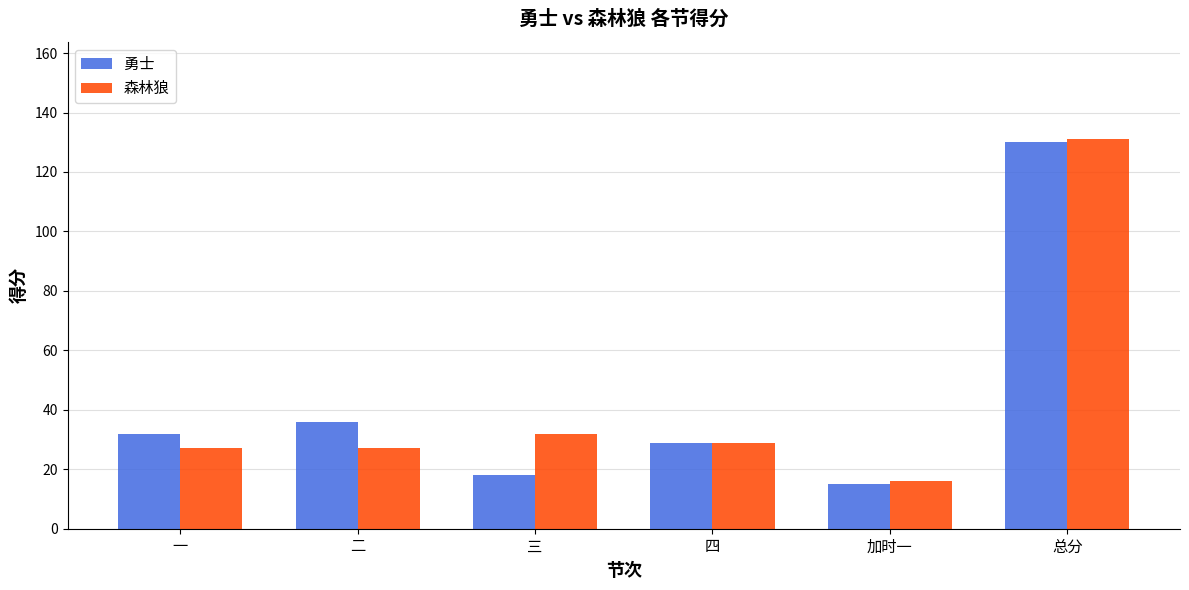

At which label is 勇士 closest to 72?

二